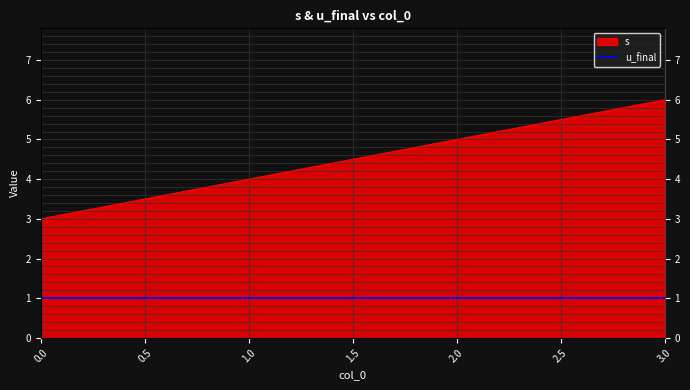

What value does the data have at 2?

5